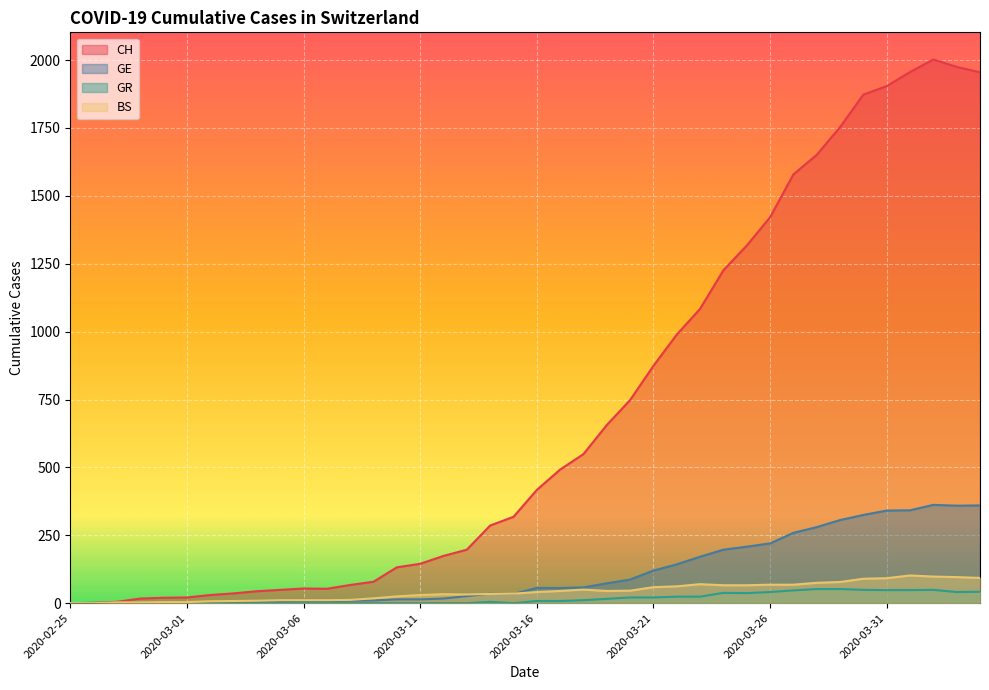

How many interior local valleys does the GR series have?

3